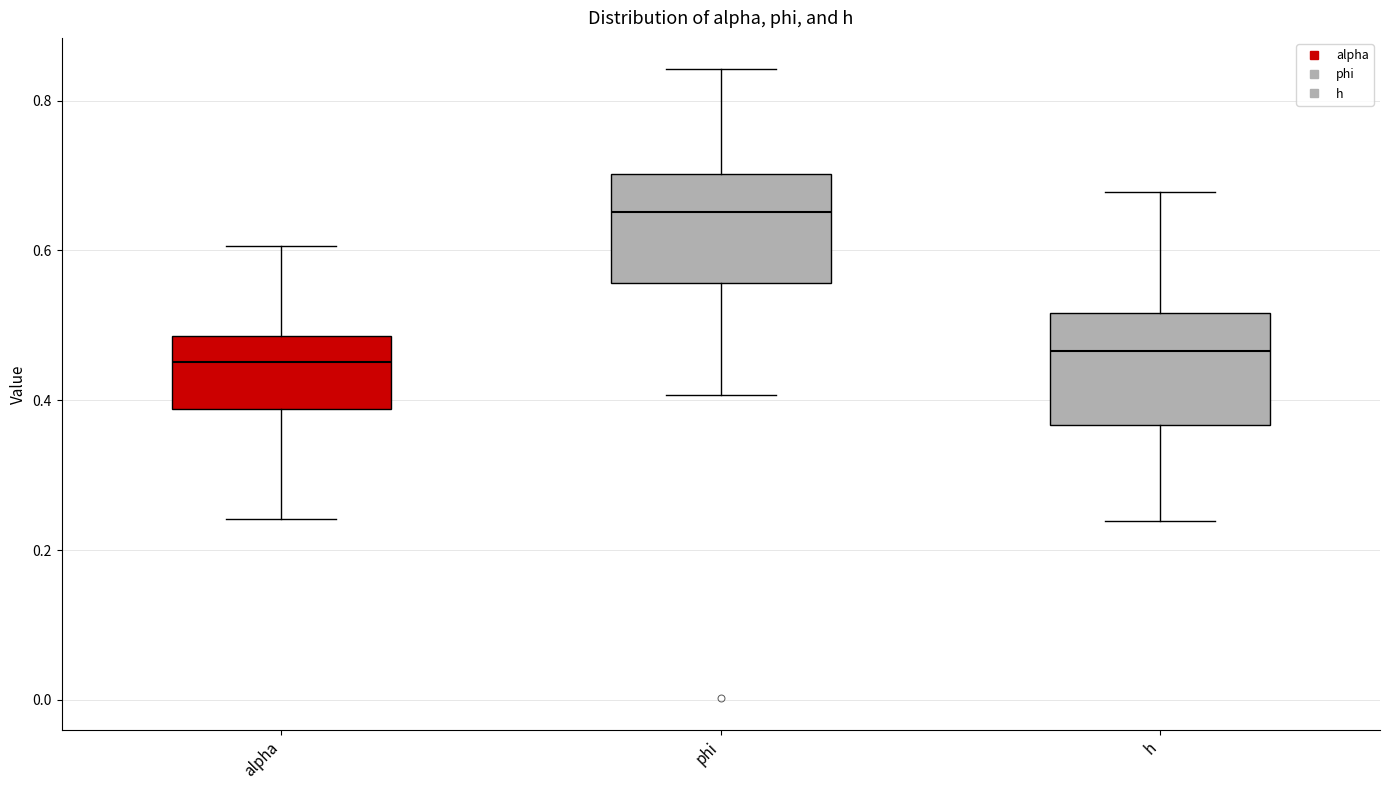

Reading left to right, transcribe this box plot: for each box, give where its median line is, the range the box spans, and where its two whiskers end, as read against the y-axis. The values are not printed on the chart, so give them approximately, as read against the axis.

alpha: median 0.46, box 0.38 to 0.48, whiskers 0.24 to 0.60
phi: median 0.66, box 0.56 to 0.70, whiskers 0.40 to 0.84
h: median 0.46, box 0.36 to 0.52, whiskers 0.24 to 0.68